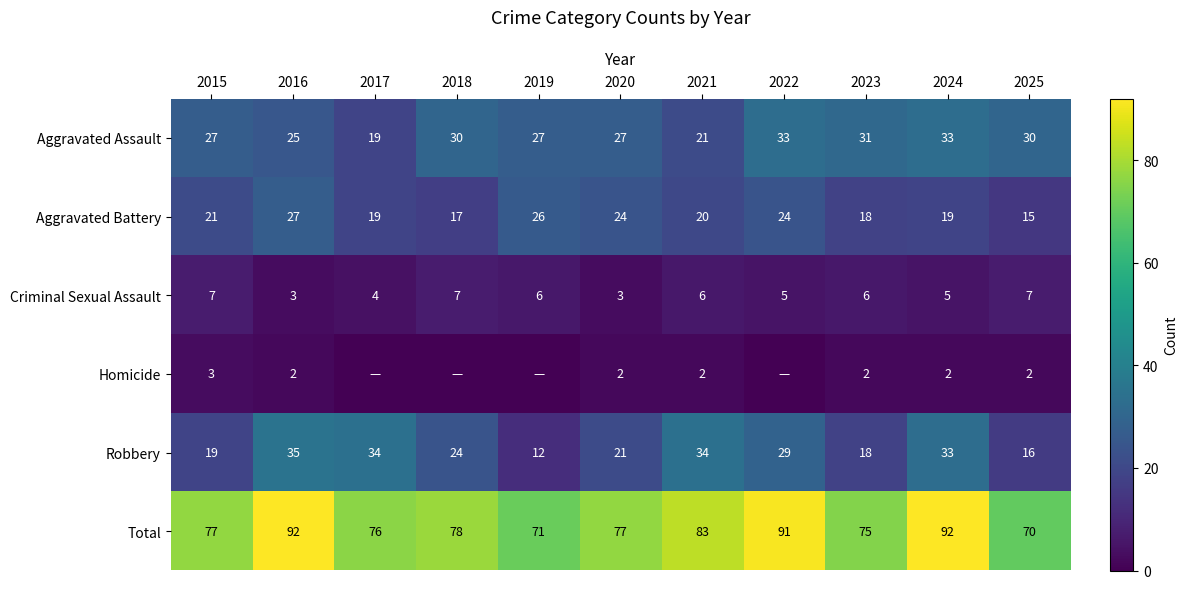

What is the difference between the maximum and minimum values in the Criminal Sexual Assault series?

4